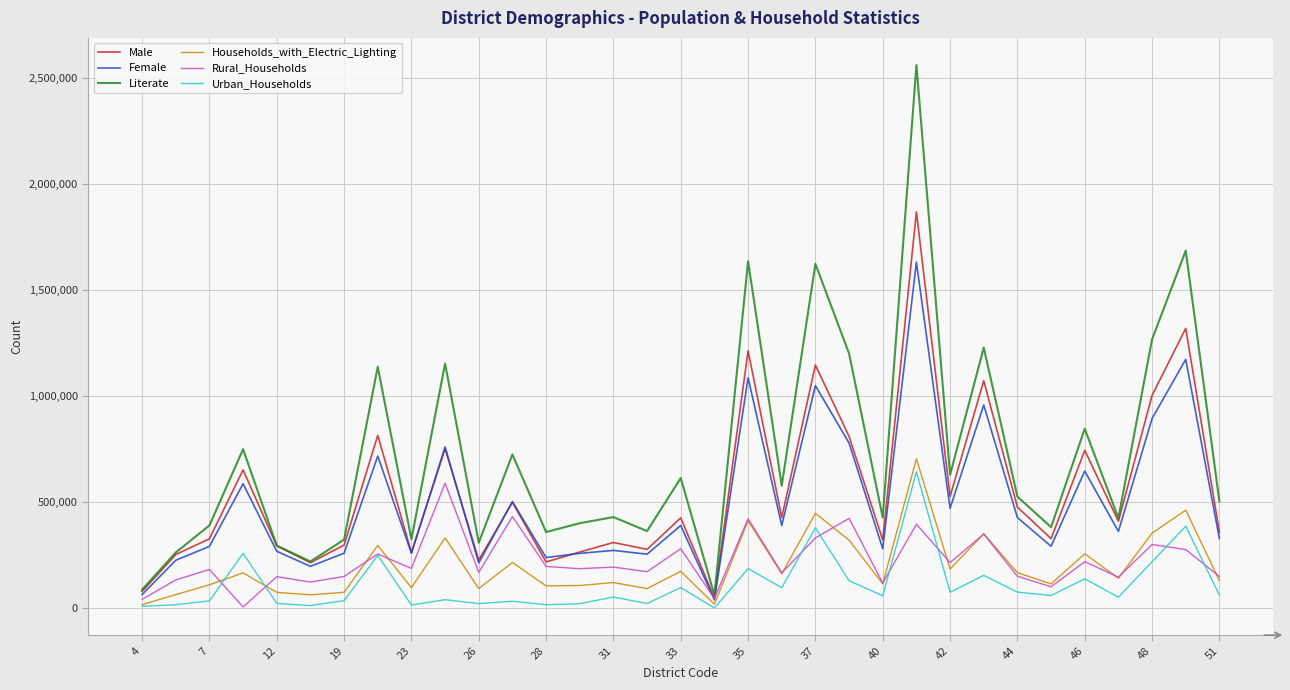

Which series has the widest spread of values?

Literate